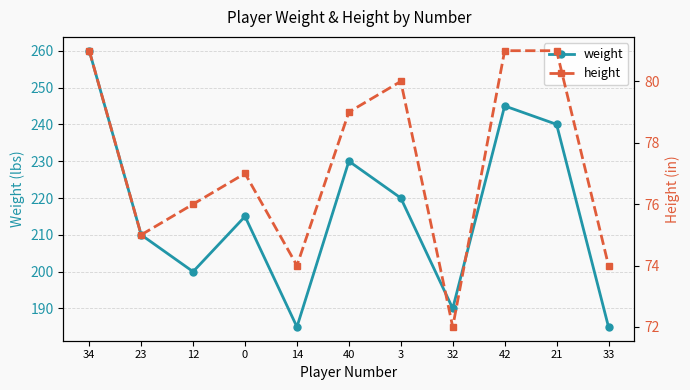

What is the minimum value for weight?

185